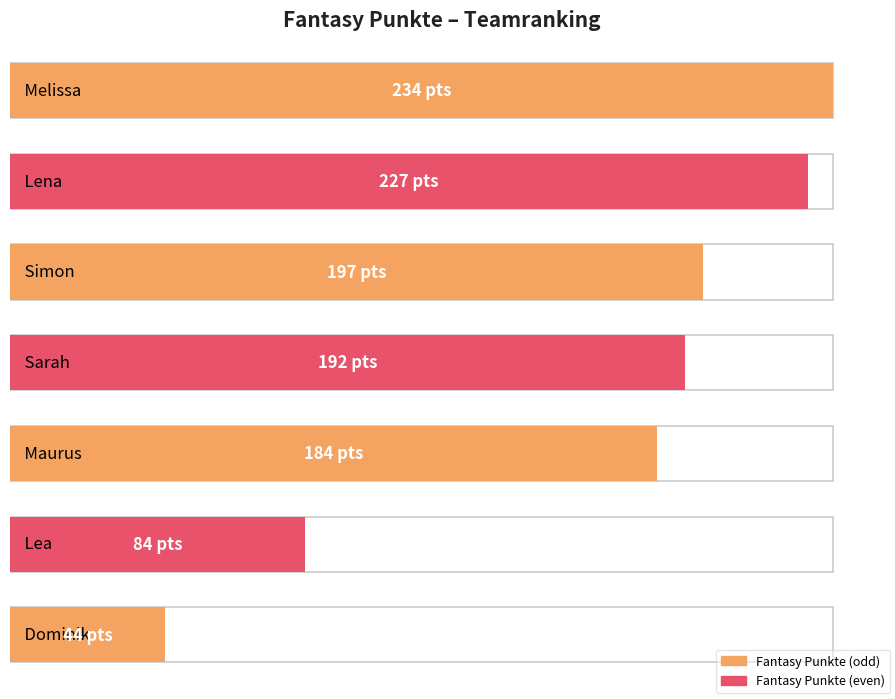

Which has a higher value, Simon or Lea?

Simon